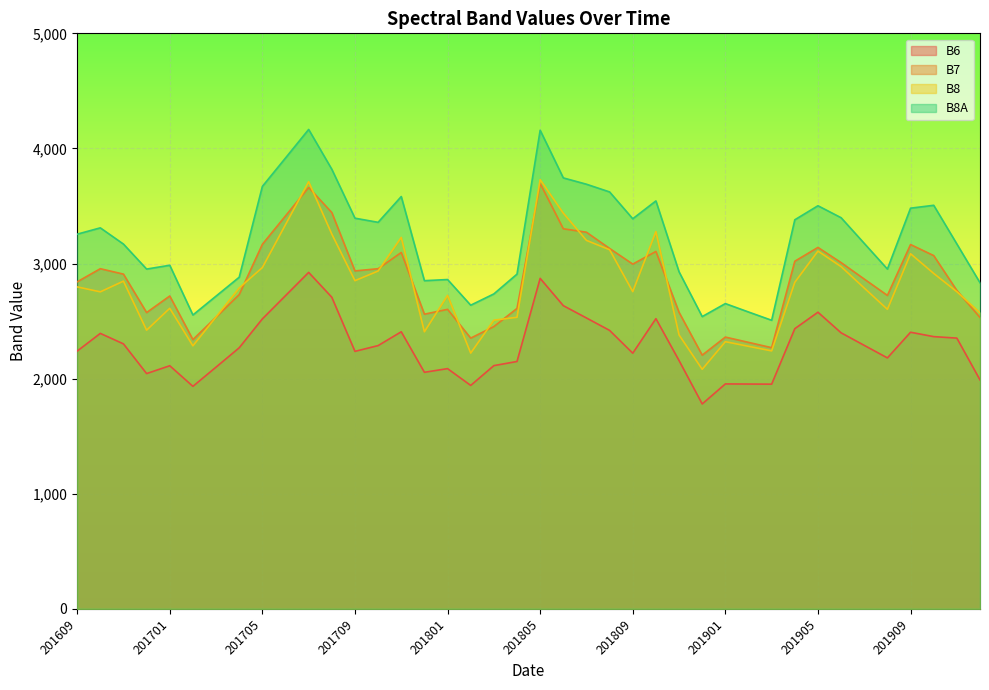

At which label is B6 closest to 2351?

201911